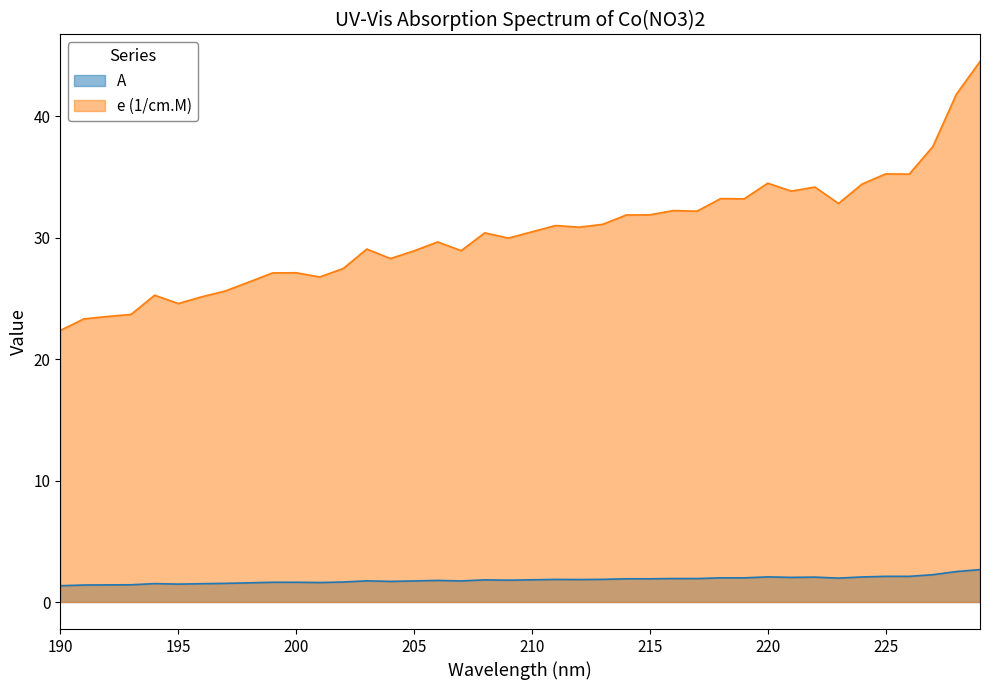

What is the average value of the A series?

1.8